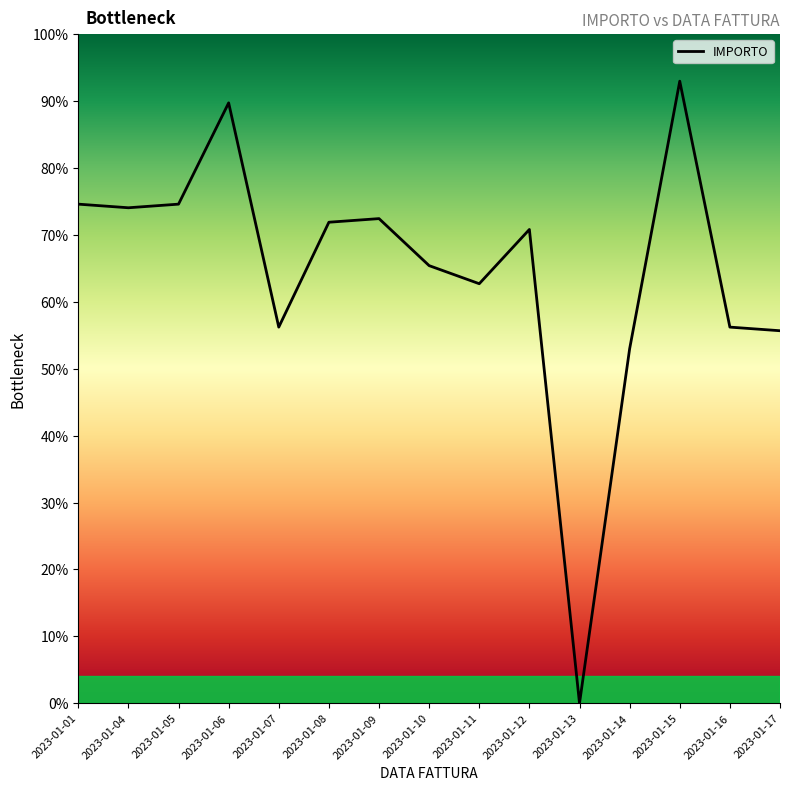

How many lines are shown in the chart?

1